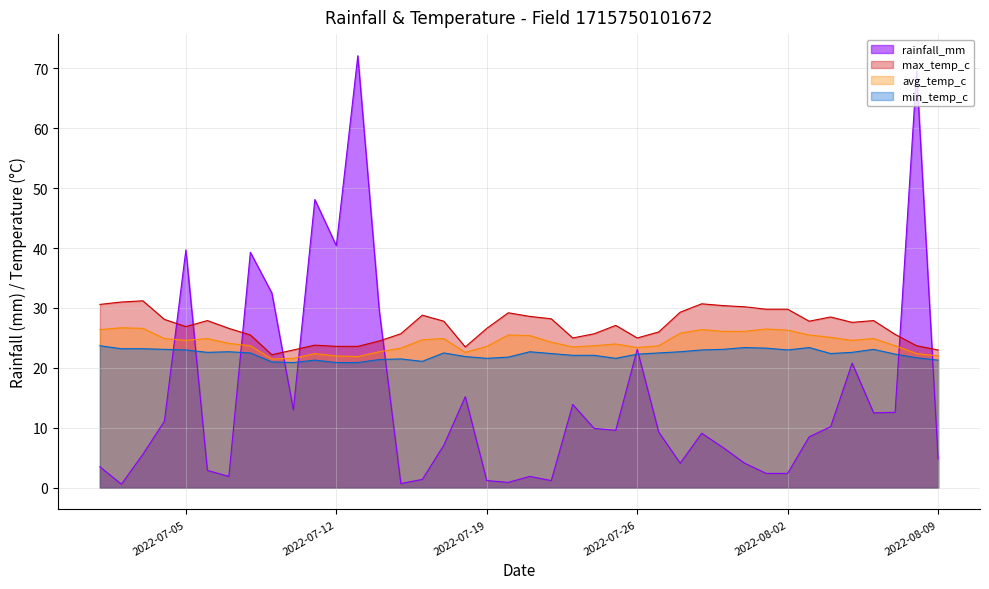

True or false: max_temp_c and min_temp_c cross at least once.

False